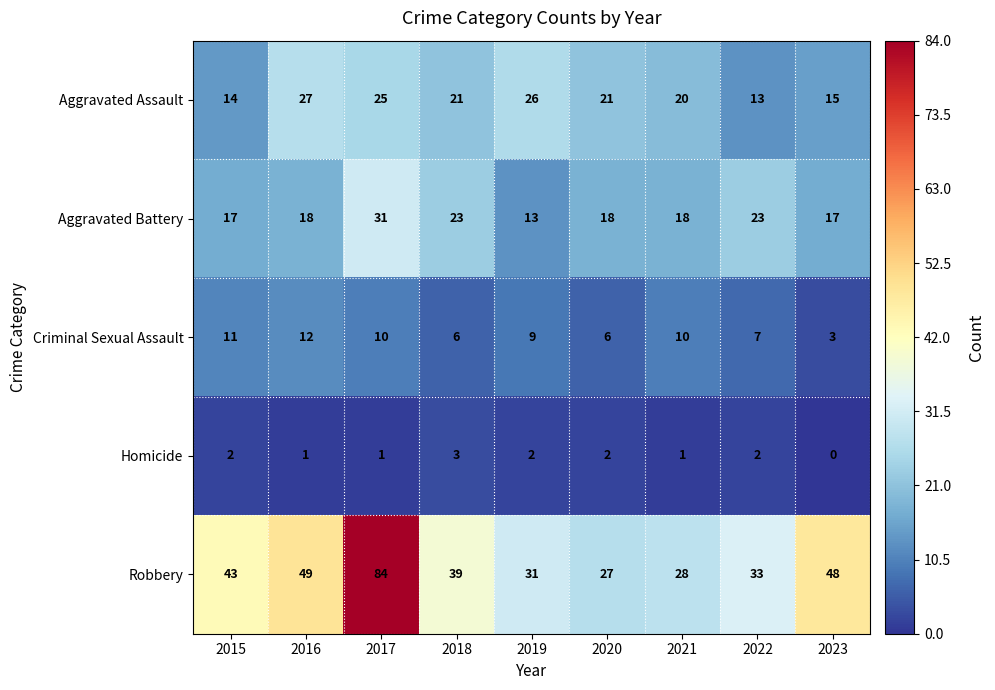

Is it true that Aggravated Battery equals 23 at 2022?

True